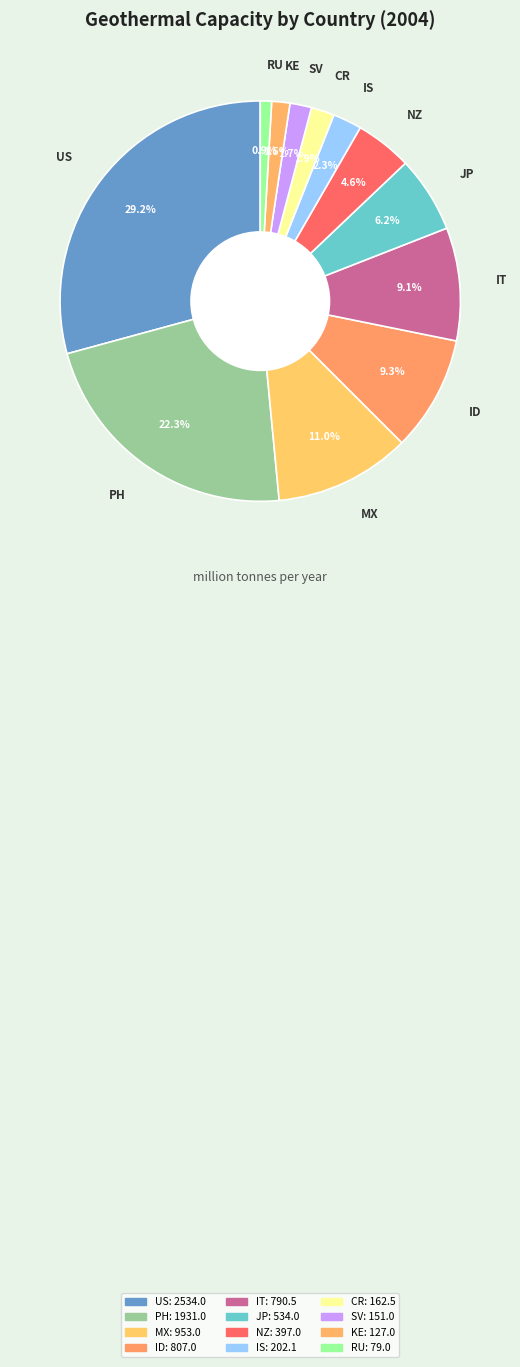

How many slices are in this pie chart?

12